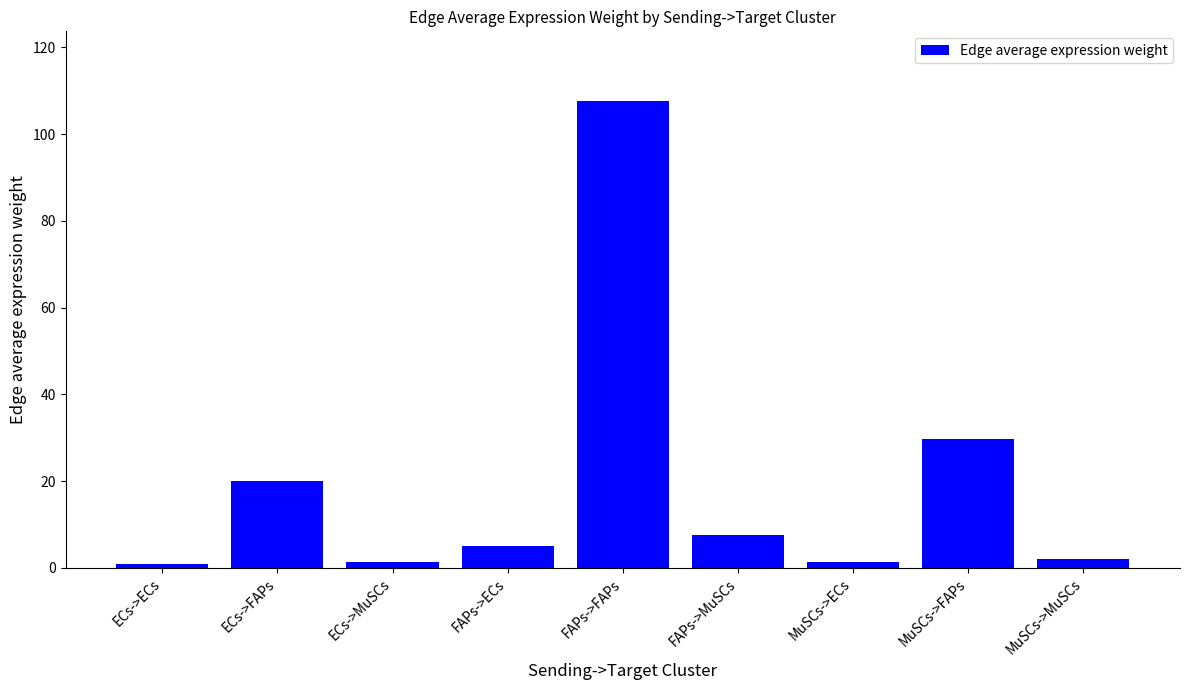

The value at FAPs->FAPs is 107.6. True or false?

True